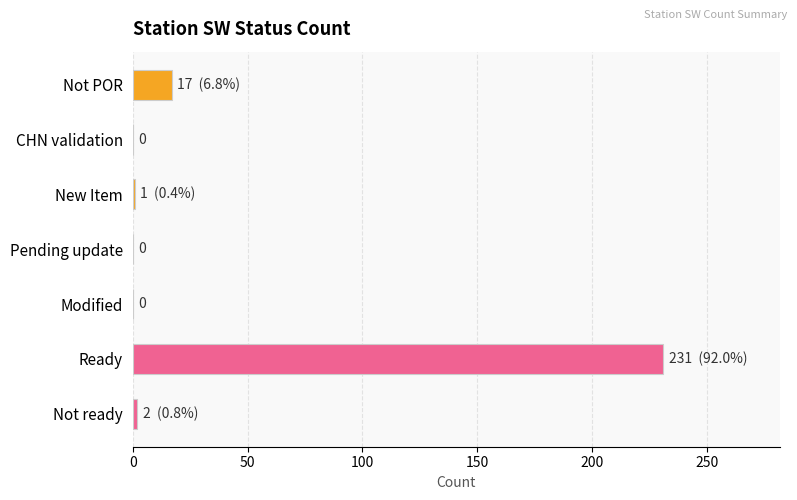

What is the maximum value shown in the chart?

231